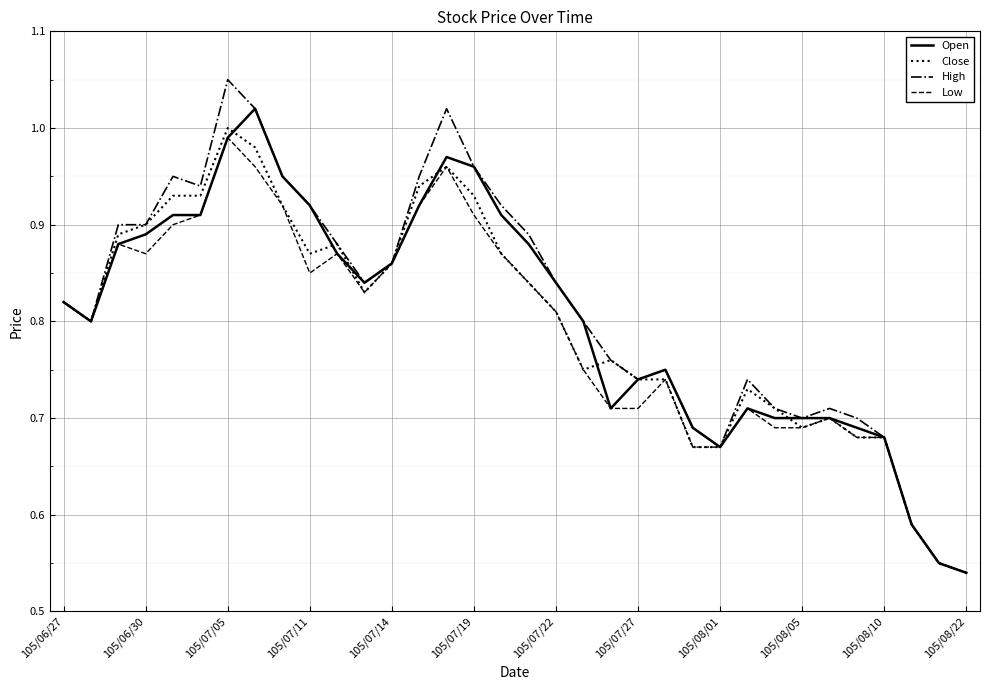

Which series has the widest spread of values?

High